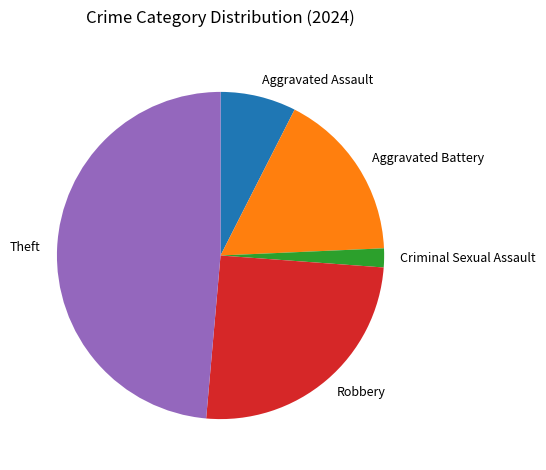

Combined, do Criminal Sexual Assault and Robbery account for over 50%?

No